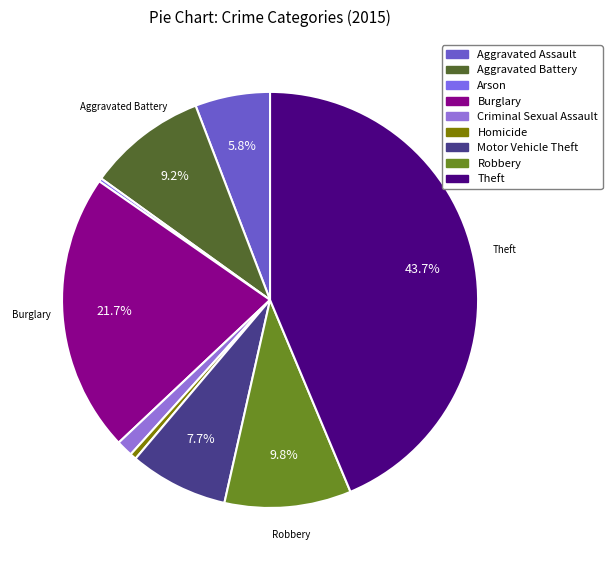

What percentage do Homicide and Burglary together represent?

22.2%